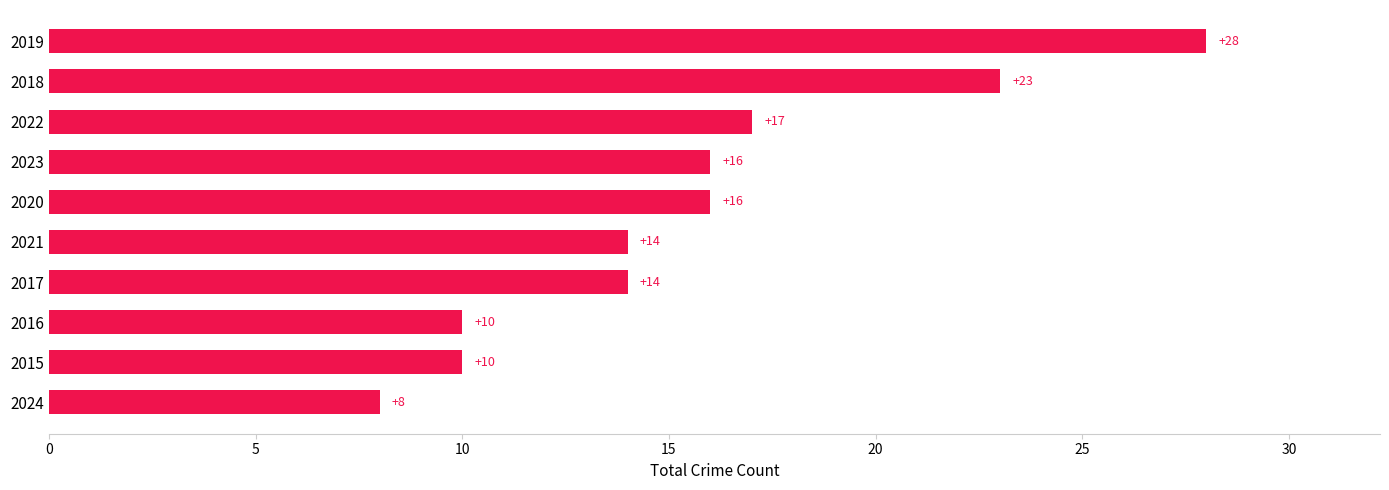

At which label is the value closest to 18?

2022